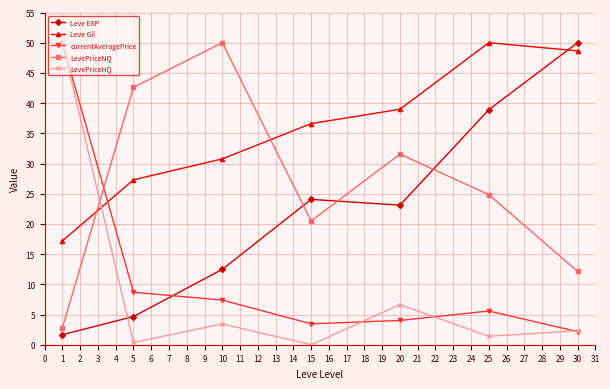

Is it true that LevePriceHQ equals 2.3 at 30?

True